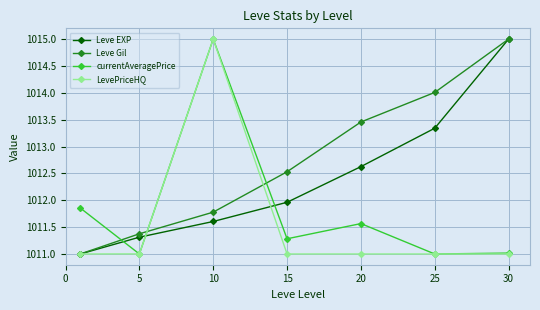

After their last crossing, which series has the higher values: Leve EXP or currentAveragePrice?

Leve EXP